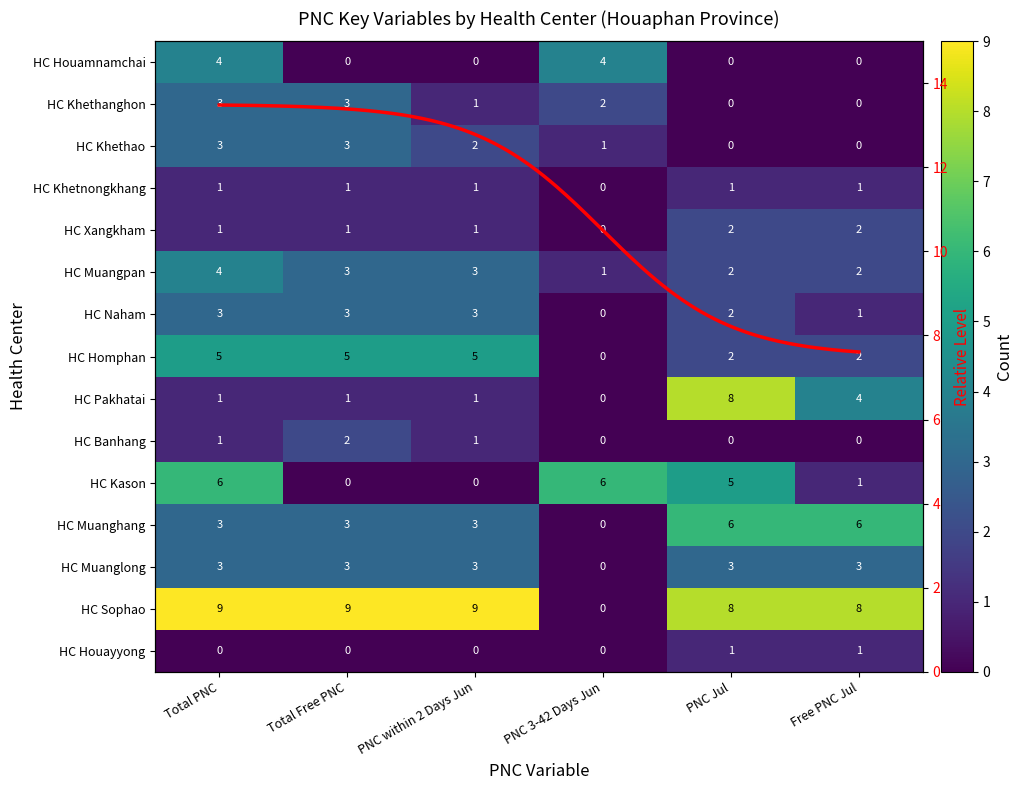

How many data points in HC Banhang are less than 1?

3